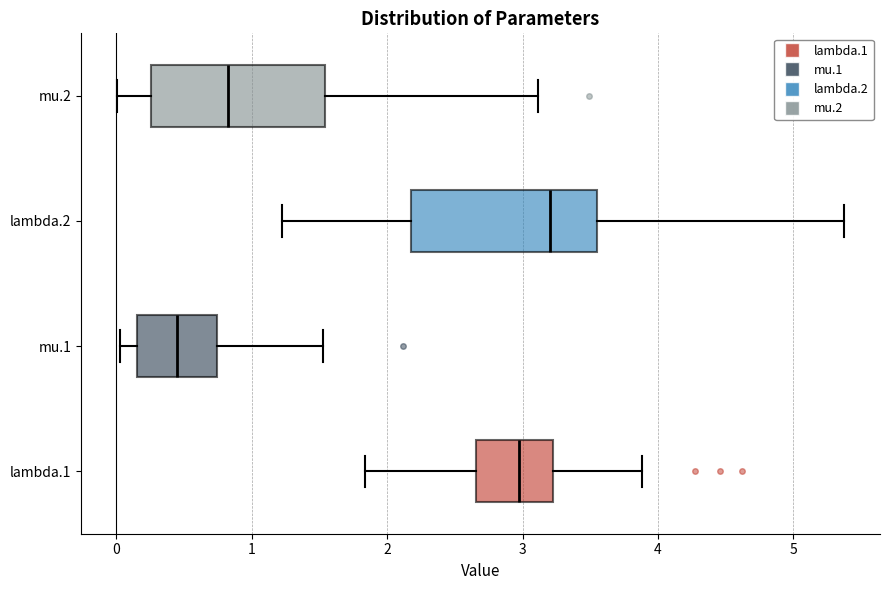

Reading bottom to top, transcribe this box plot: for each box, give where its median line is, the range the box spans, and where its two whiskers end, as read against the x-axis. The values are not printed on the chart, so give them approximately, as read against the axis.

lambda.1: median 3.0, box 2.7 to 3.2, whiskers 1.8 to 3.9
mu.1: median 0.5, box 0.2 to 0.7, whiskers 0.0 to 1.5
lambda.2: median 3.2, box 2.2 to 3.5, whiskers 1.2 to 5.4
mu.2: median 0.8, box 0.3 to 1.5, whiskers 0.0 to 3.1